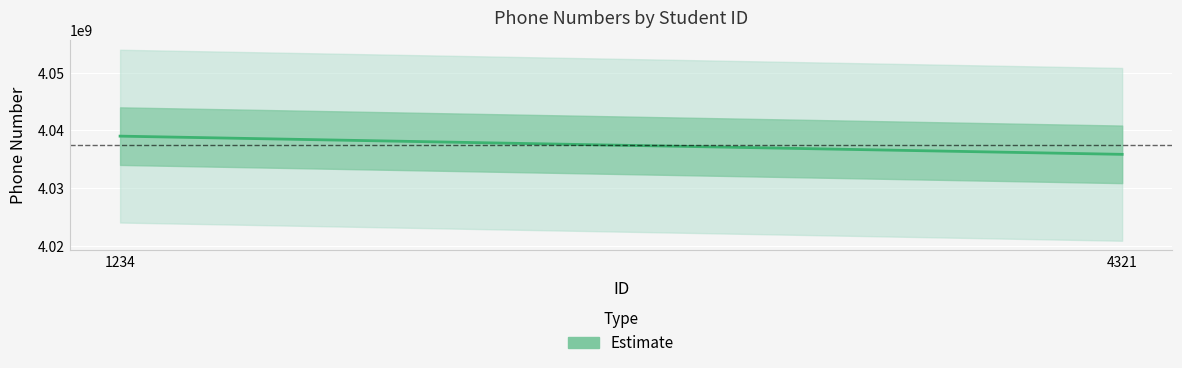

What is the difference between the values at 4321 and 1234?

3162192